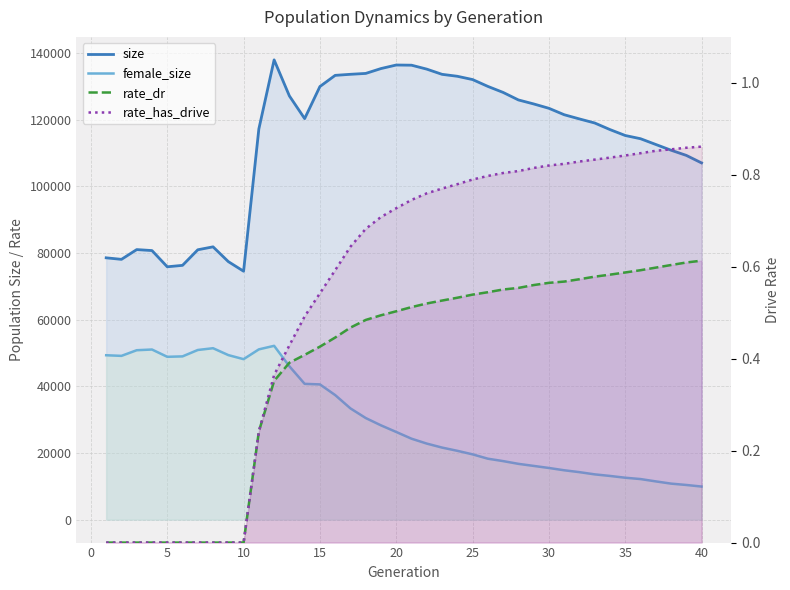

Reading left to right, list all the values displayed in this chart.

size: 78521.0	78062.0	80991.0	80697.0	75830.0	76262.0	80934.0	81815.0	77382.0	74502.0	117180.0	137894.0	127083.0	120275.0	129900.0	133250.0	133567.0	133830.0	135289.0	136354.0	136299.0	135117.0	133558.0	132976.0	131989.0	129939.0	128132.0	125880.0	124680.0	123368.0	121444.0	120179.0	118962.0	116985.0	115210.0	114246.0	112520.0	110797.0	109242.0	106981.0
female_size: 49296.0	49110.0	50806.0	51015.0	48828.0	48956.0	50875.0	51408.0	49342.0	48123.0	51062.0	52123.0	45987.0	40716.0	40551.0	37348.0	33351.0	30464.0	28267.0	26281.0	24266.0	22798.0	21602.0	20632.0	19569.0	18266.0	17545.0	16723.0	16104.0	15483.0	14795.0	14230.0	13567.0	13094.0	12558.0	12159.0	11459.0	10792.0	10386.0	9910.0
rate_dr: 0.0	0.0	0.0	0.0	0.0	0.0	0.0	0.0	0.0	0.0	0.2	0.4	0.4	0.4	0.4	0.4	0.5	0.5	0.5	0.5	0.5	0.5	0.5	0.5	0.5	0.5	0.6	0.6	0.6	0.6	0.6	0.6	0.6	0.6	0.6	0.6	0.6	0.6	0.6	0.6
rate_has_drive: 0.0	0.0	0.0	0.0	0.0	0.0	0.0	0.0	0.0	0.0	0.2	0.4	0.4	0.5	0.5	0.6	0.6	0.7	0.7	0.7	0.7	0.8	0.8	0.8	0.8	0.8	0.8	0.8	0.8	0.8	0.8	0.8	0.8	0.8	0.8	0.8	0.9	0.9	0.9	0.9